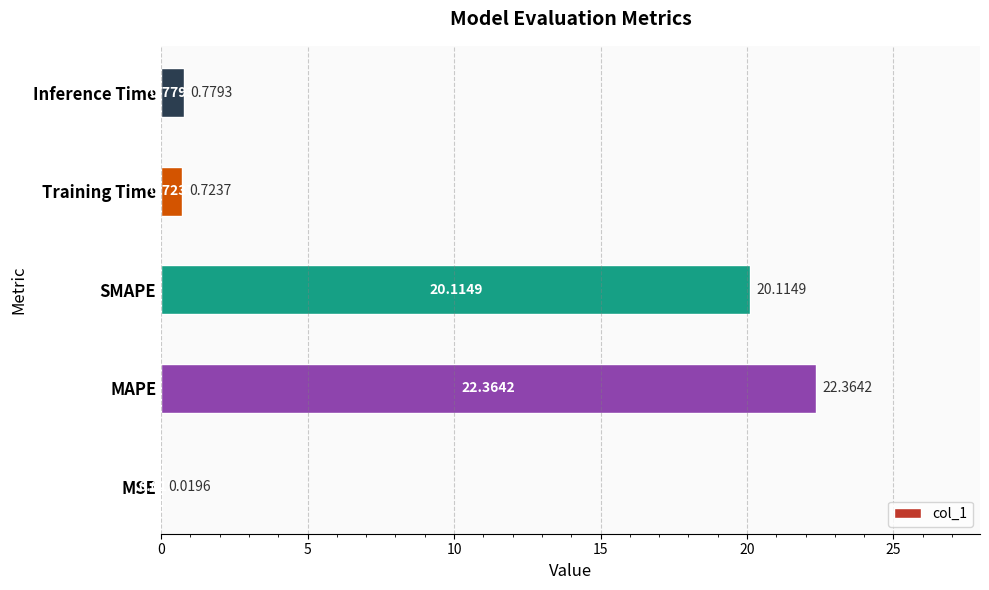

What is the sum of all values?

44.0